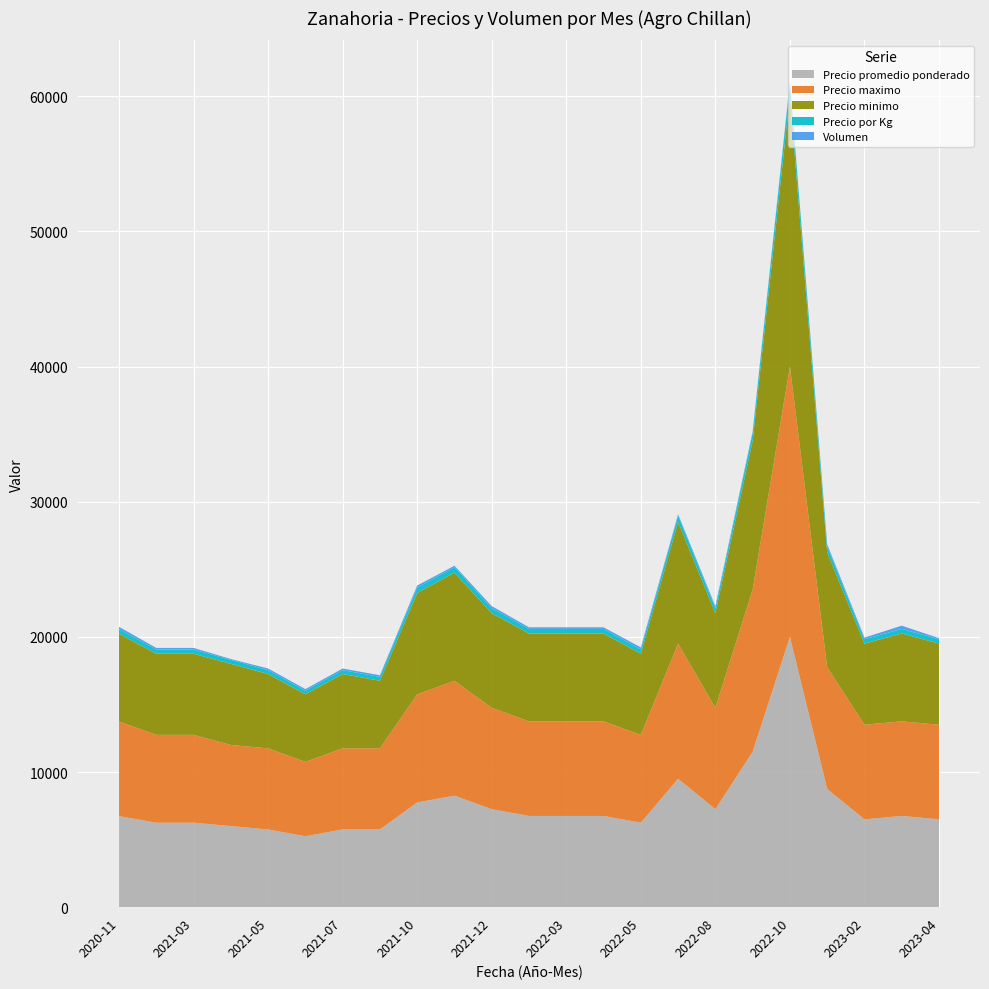

Reading right to left, extract all data points from this chart.

Precio promedio ponderado: 6500	6750	6500	8750	20000	11500	7250	9500	6250	6750	6750	6750	7250	8250	7750	5750	5750	5250	5750	6000	6250	6250	6735
Precio maximo: 7000	7000	7000	9000	20000	12000	7500	10000	6500	7000	7000	7000	7500	8500	8000	6000	6000	5500	6000	6000	6500	6500	7000
Precio minimo: 6000	6500	6000	8500	20000	11000	7000	9000	6000	6500	6500	6500	7000	8000	7500	5000	5500	5000	5500	6000	6000	6000	6500
Precio por Kg: 325	338	325	438	1000	575	362	475	312	338	338	338	362	412	388	288	288	262	288	300	312	312	337
Volumen: 80	240	120	160	80	120	160	100	160	120	120	120	160	100	160	120	120	120	120	60	120	120	170